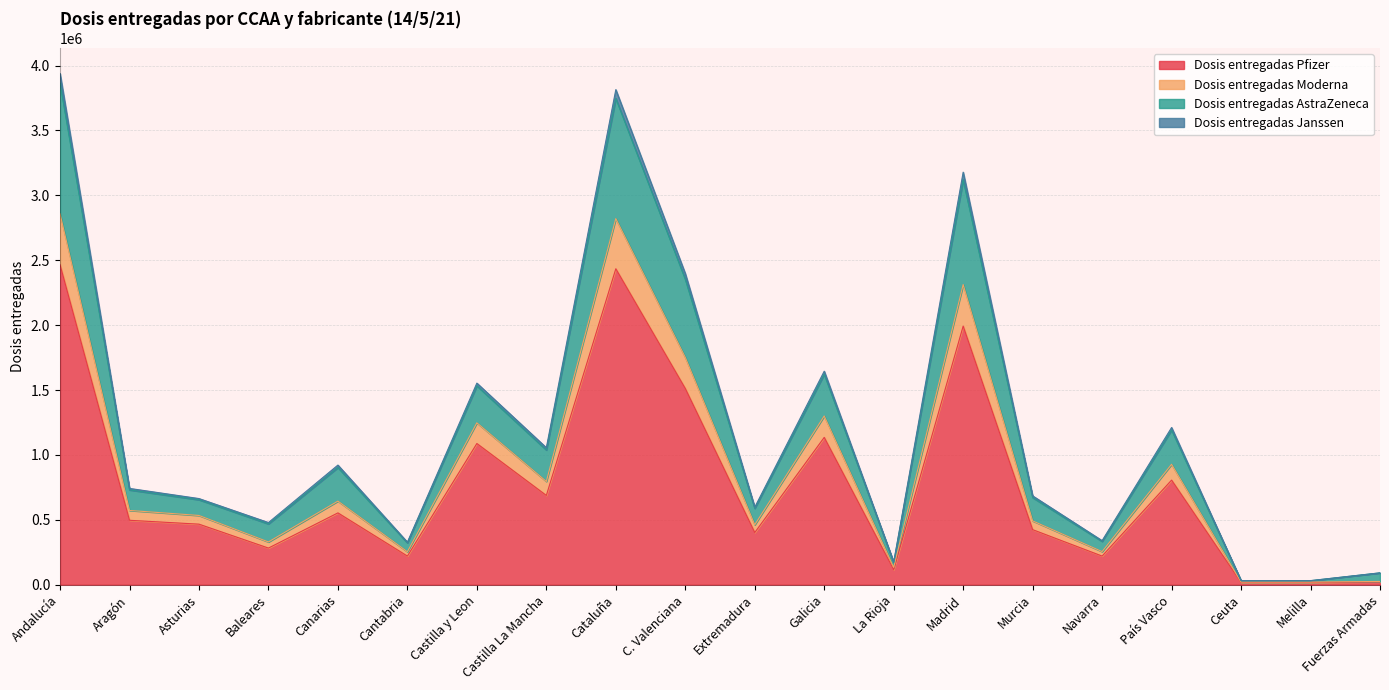

Between Ceuta and Melilla, which series saw the biggest shift?

Dosis entregadas Moderna